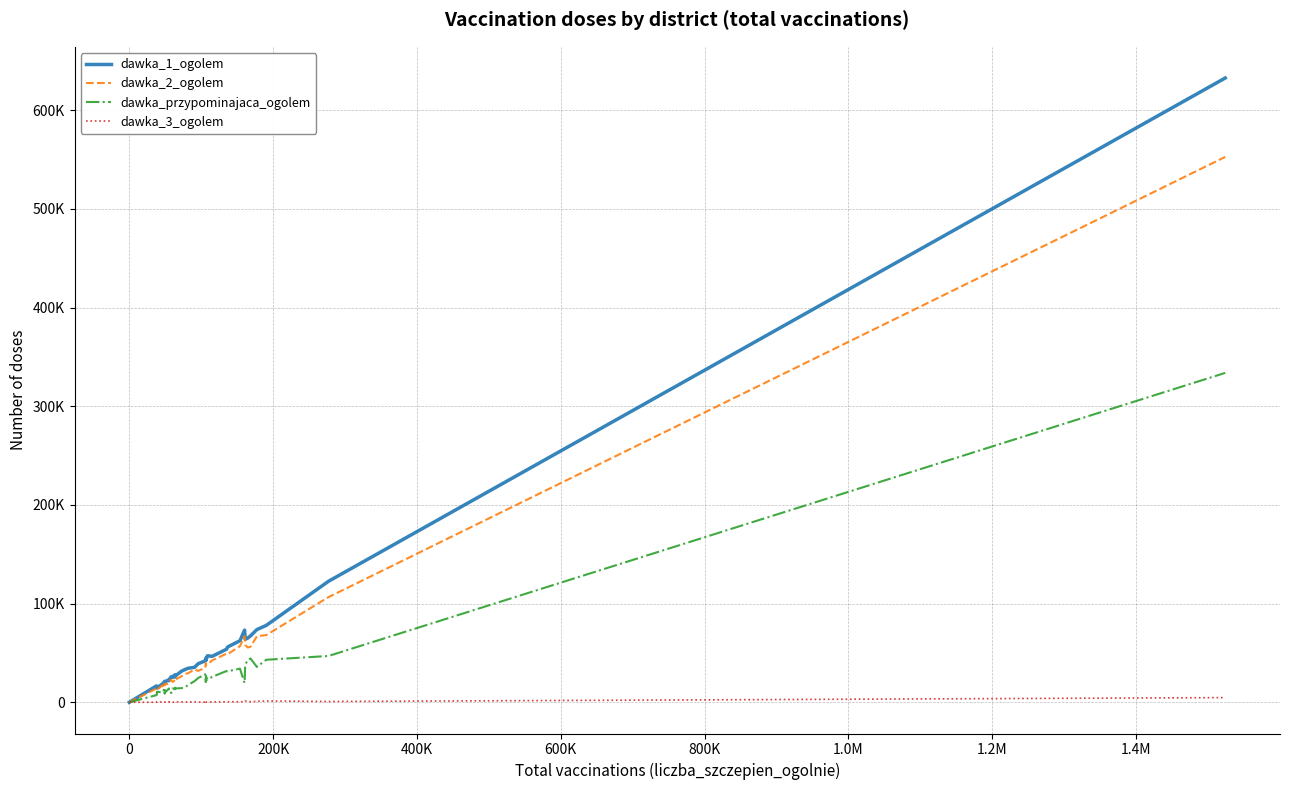

Does the chart have visible grid lines?

Yes